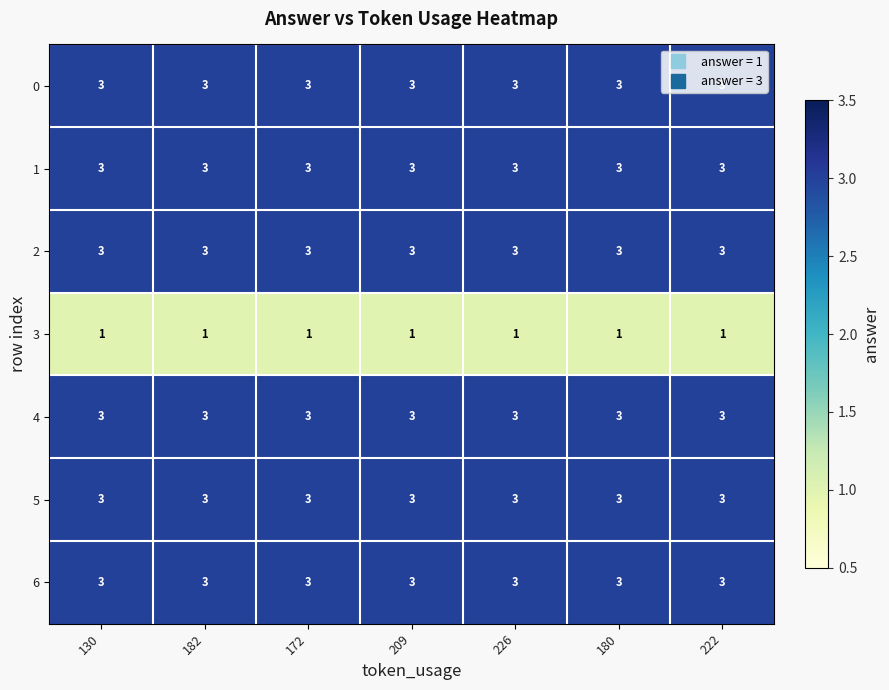

The 4 series shows 4 at 222. True or false?

False